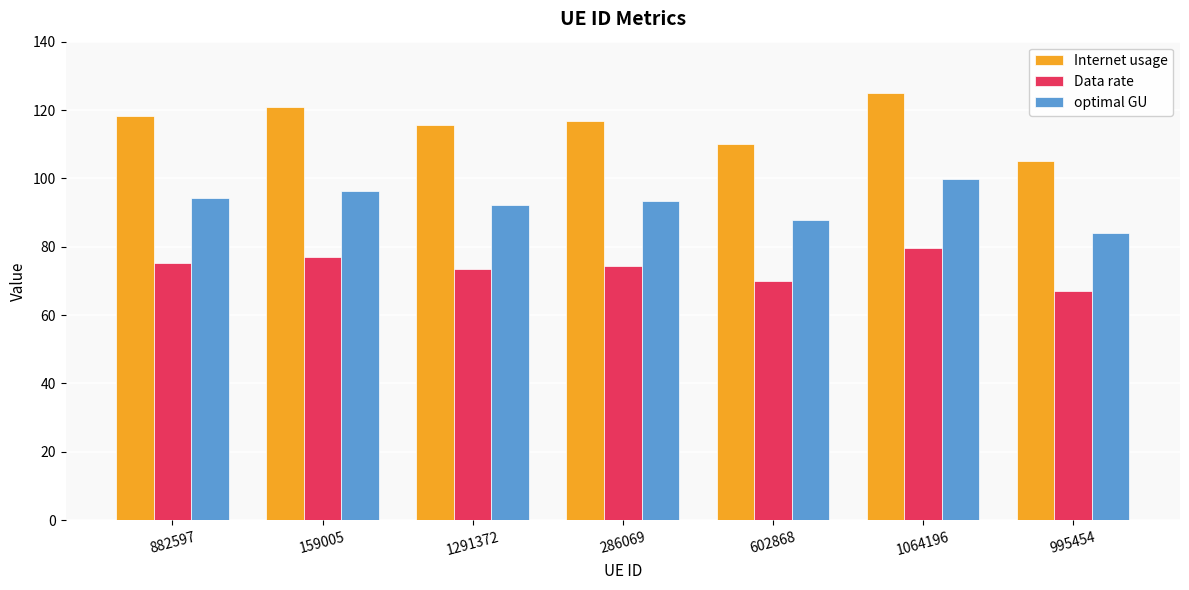

What is the difference between the maximum and minimum values in the Internet usage series?

19.8